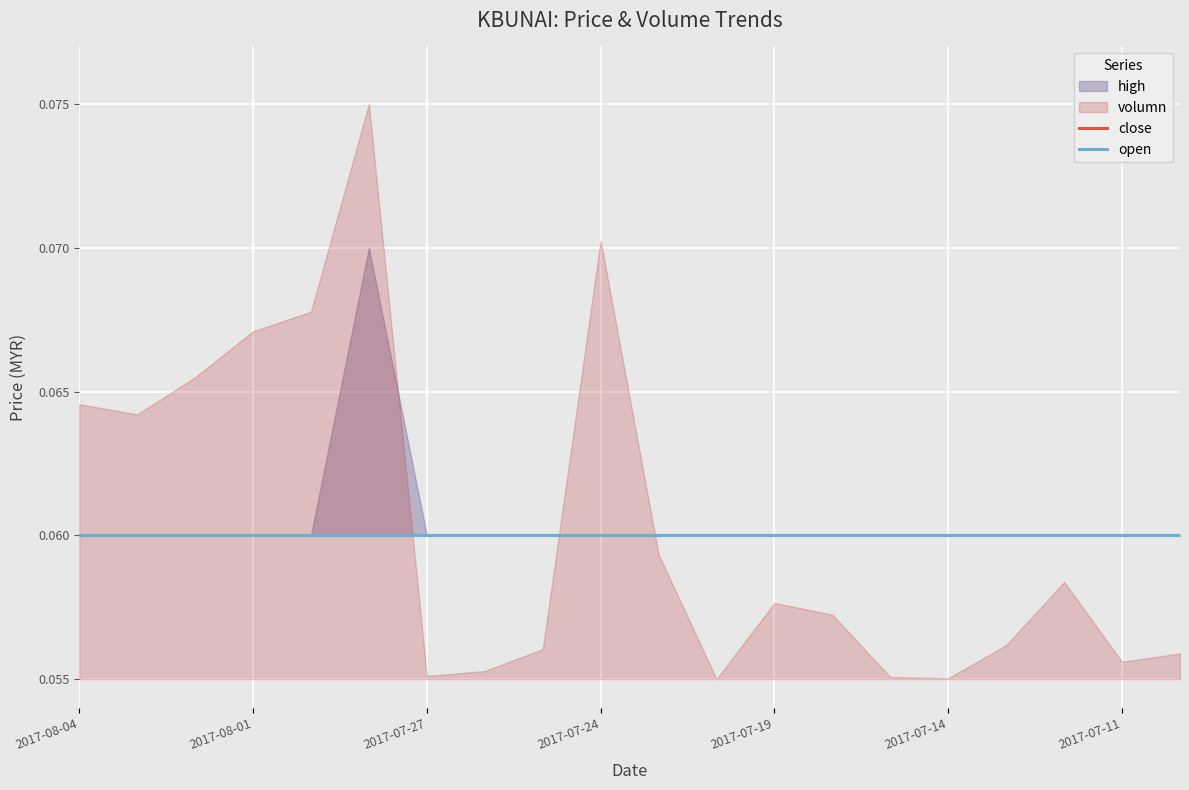

What is the difference between the volumn values at 2017-07-31 and 2017-07-14?

2558800.0